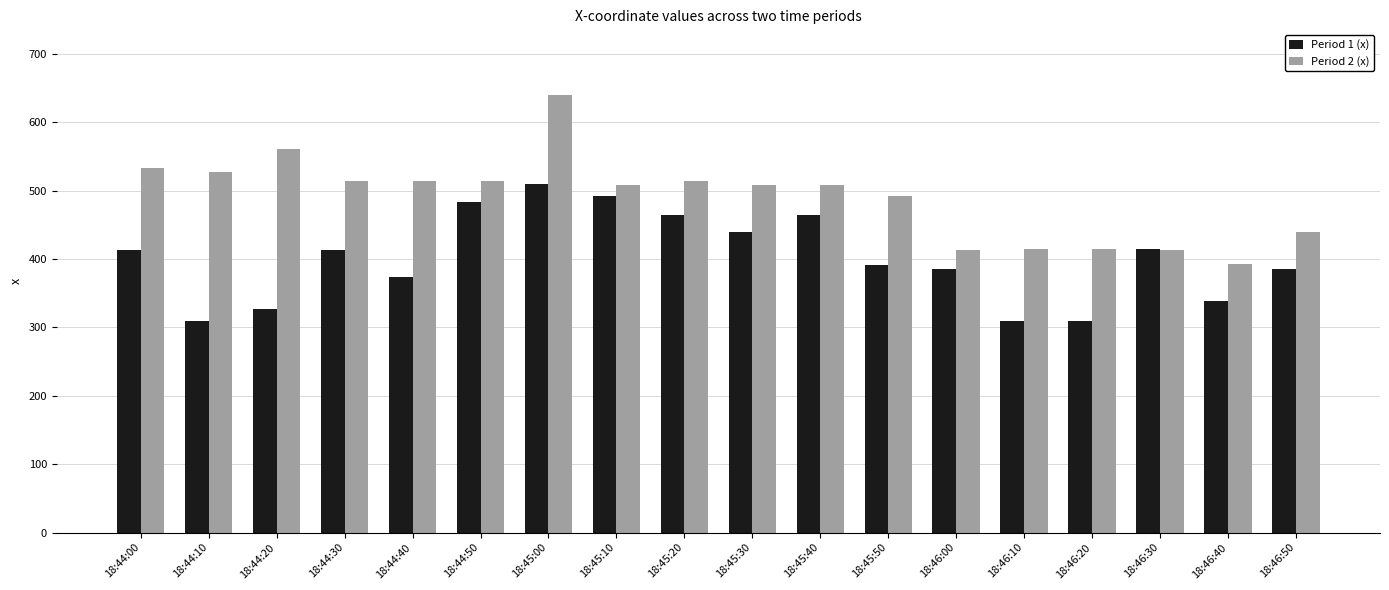

The Period 1 (x) series shows 663 at 18:44:40. True or false?

False